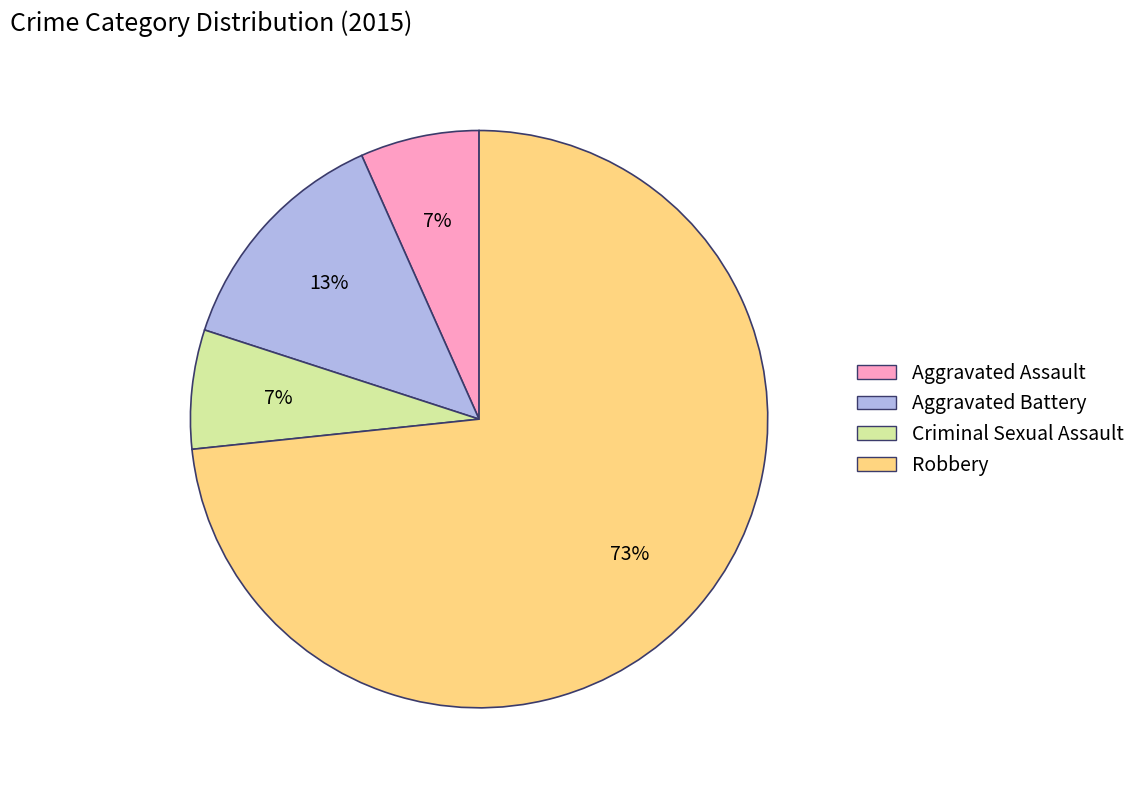

What is the largest slice in the pie chart?

Robbery